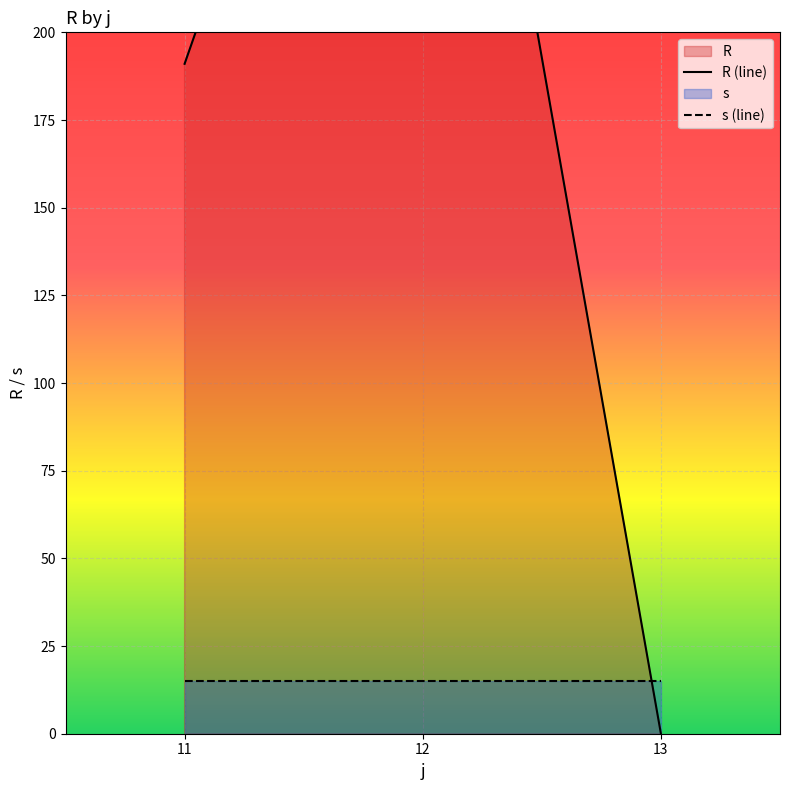

Where is R (line) nearest to the value 192?

11